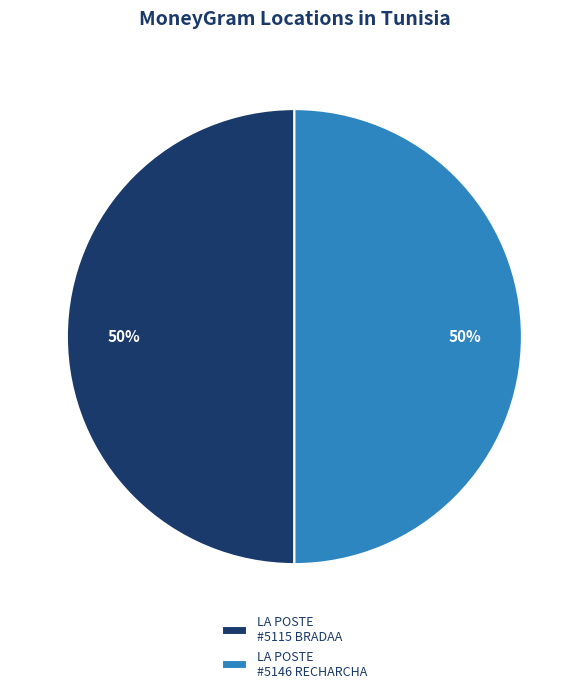

To the nearest percent, what is the average slice percentage?

50%